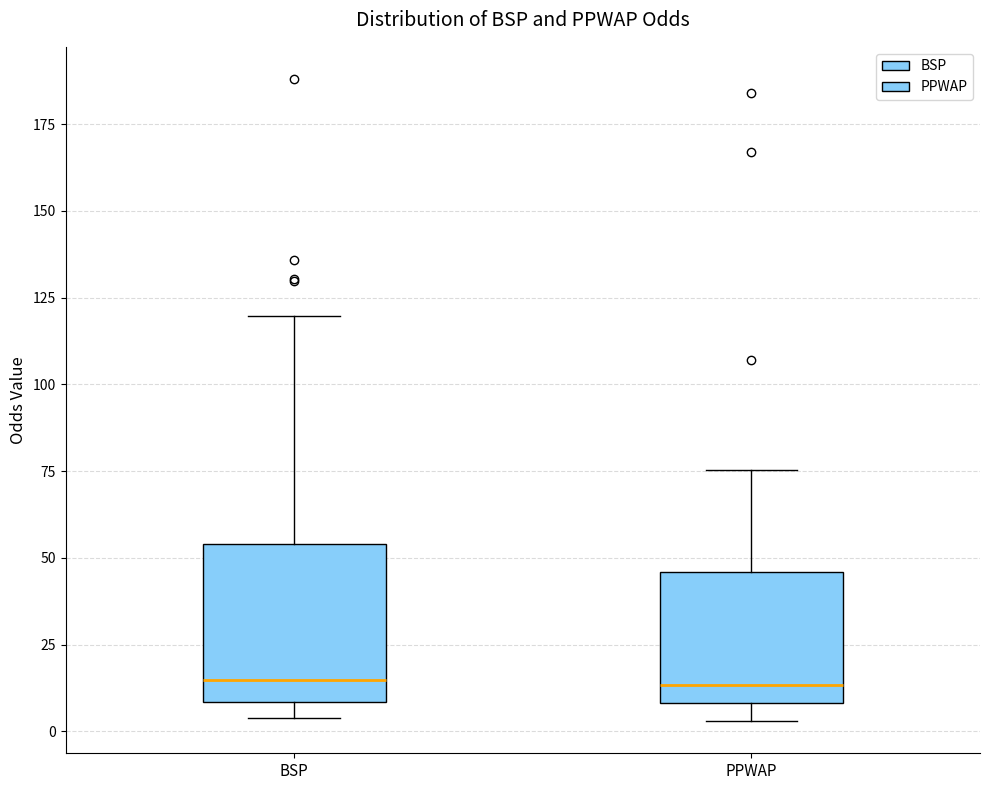

Reading left to right, read every box against the y-axis: the position of its median line, the range the box covers, and the ends of its whiskers. The values are not printed on the chart, so give them approximately, as read against the axis.

BSP: median 15, box 10 to 55, whiskers 5 to 120
PPWAP: median 15, box 10 to 45, whiskers 5 to 75